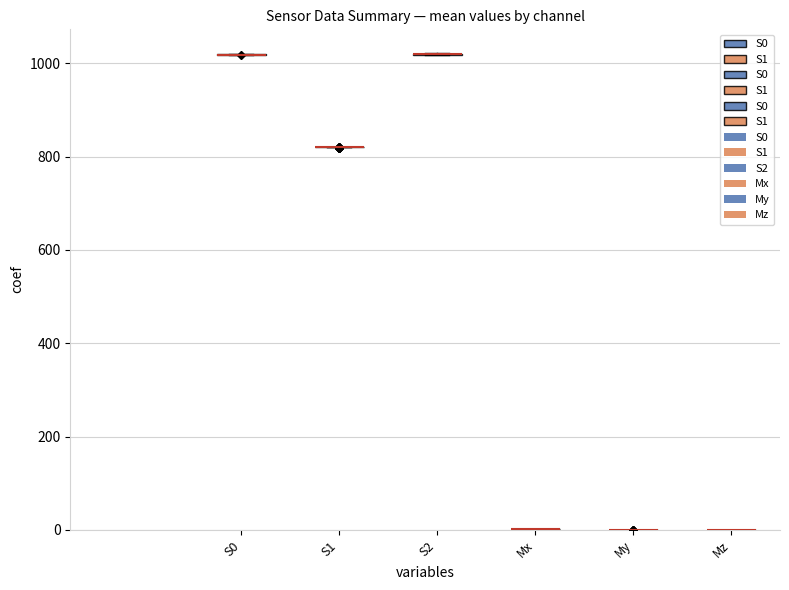

What is the label of the 18th bar from the right?

S2